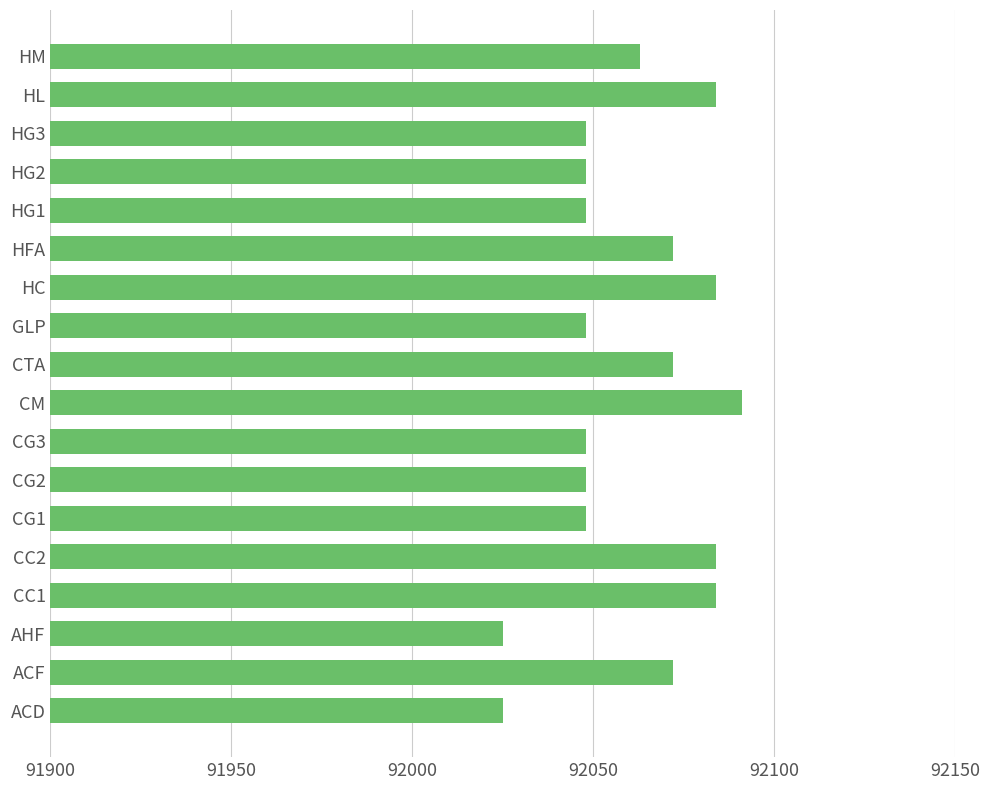

Reading bottom to top, transcribe all the data shown in this chart.

92025	92072	92025	92084	92084	92048	92048	92048	92091	92072	92048	92084	92072	92048	92048	92048	92084	92063